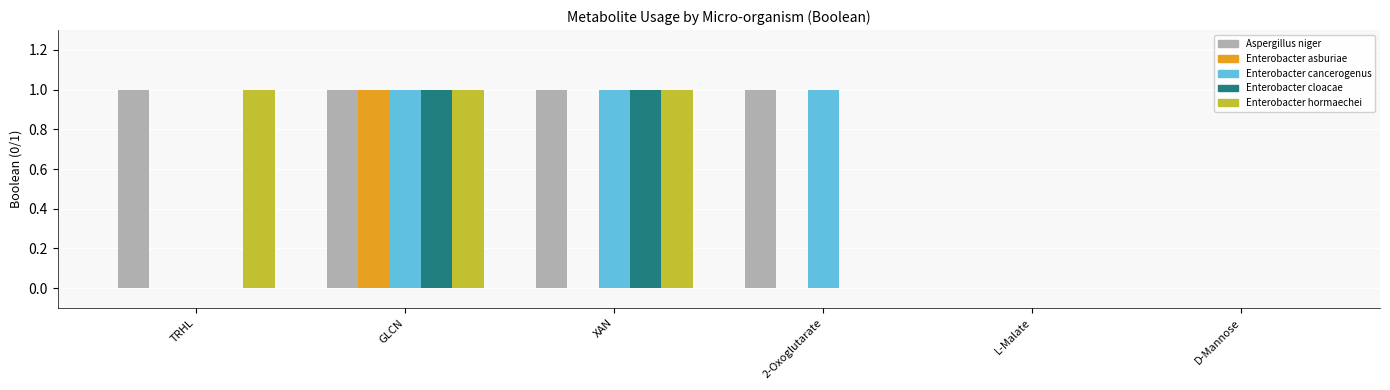

Read the Aspergillus niger value at TRHL.

1